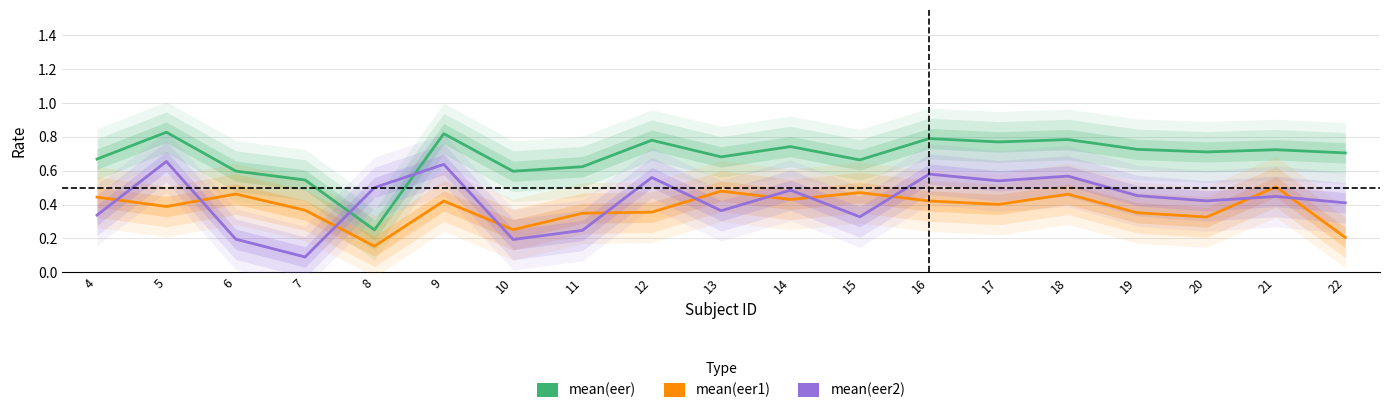

In mean(eer1), how many points are higher than both neighbors (excluding endpoints)?

6